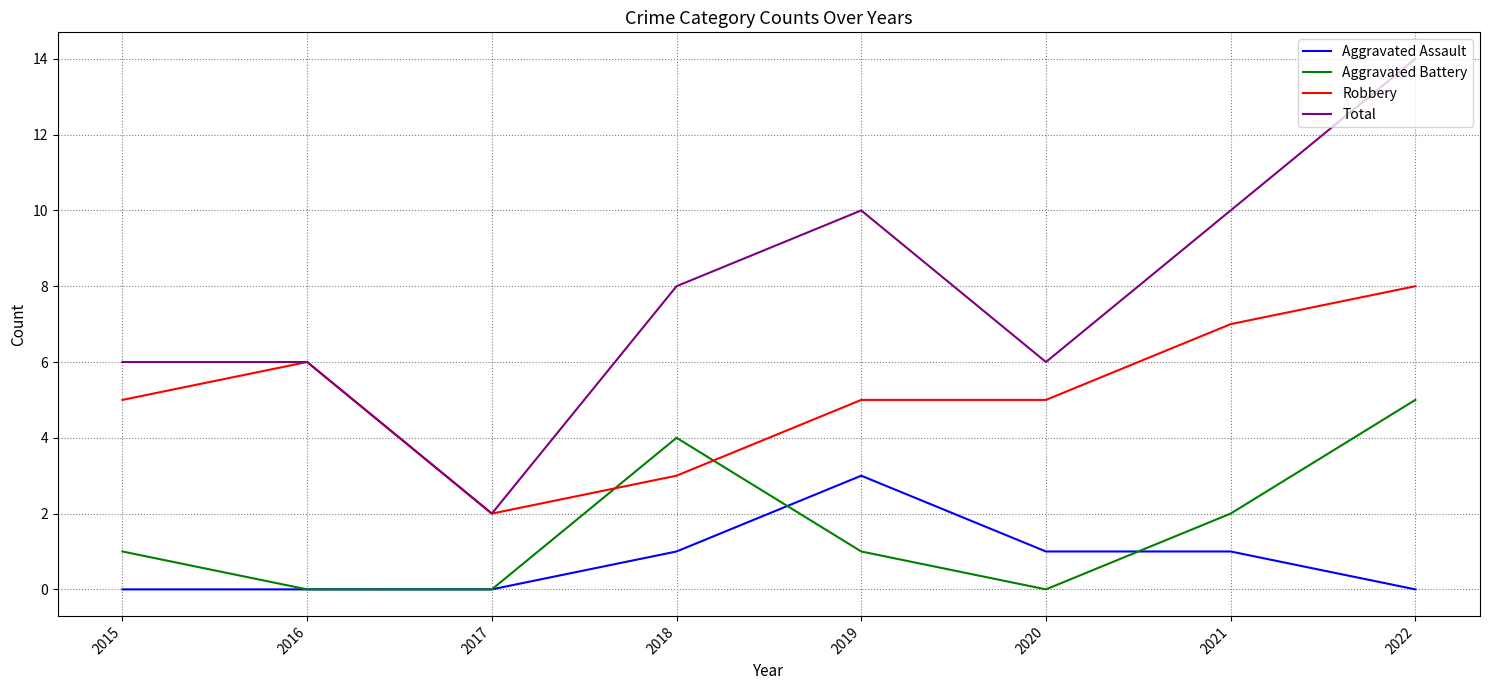

True or false: Total has a value of 6 at 2020.

True